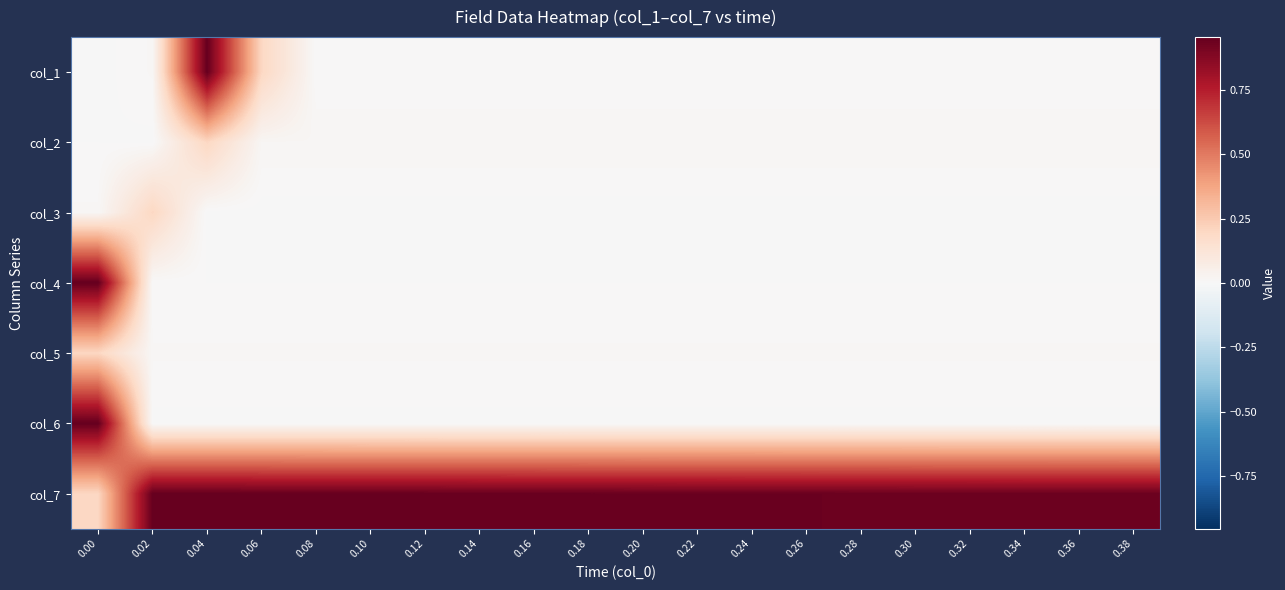

How many data points does each series have?

20